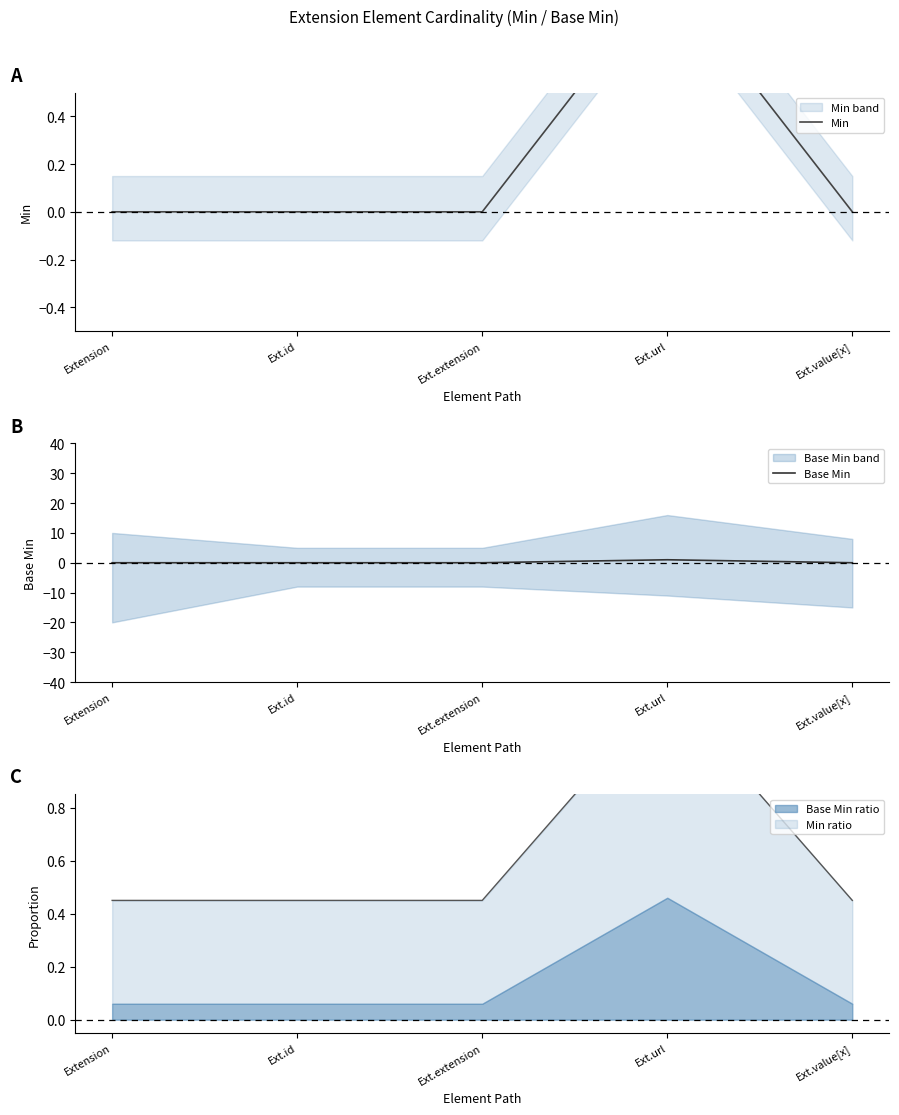

Is it true that Min equals 0 at Extension?

True